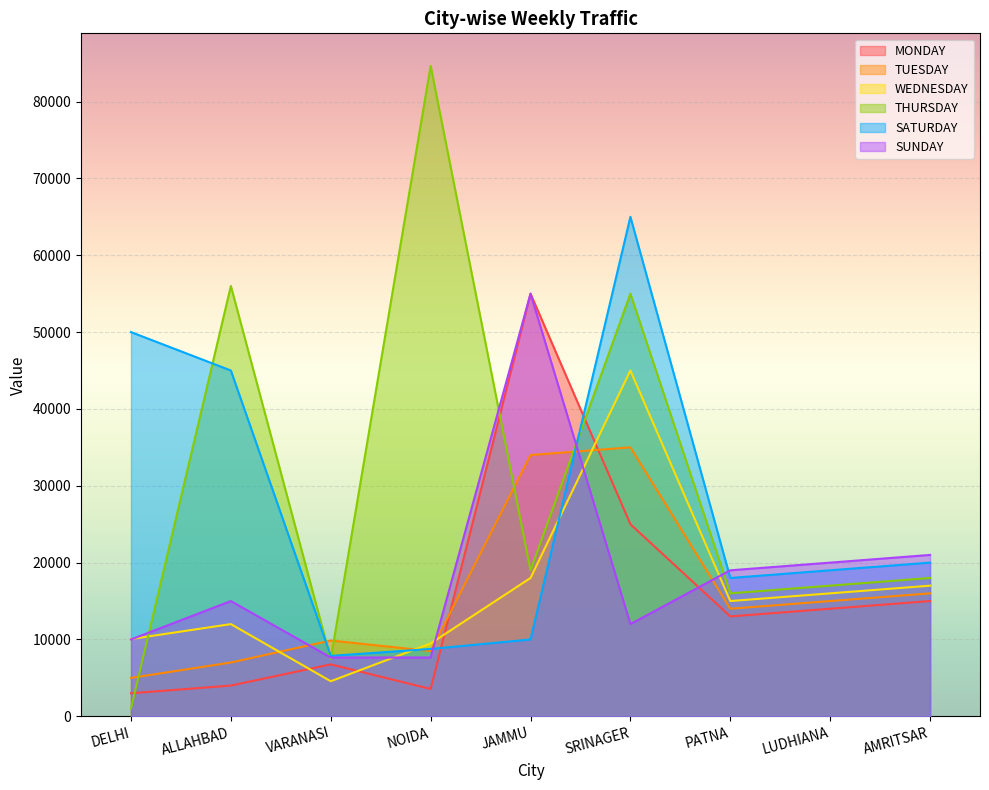

What is the label of the 1st point from the left?

DELHI